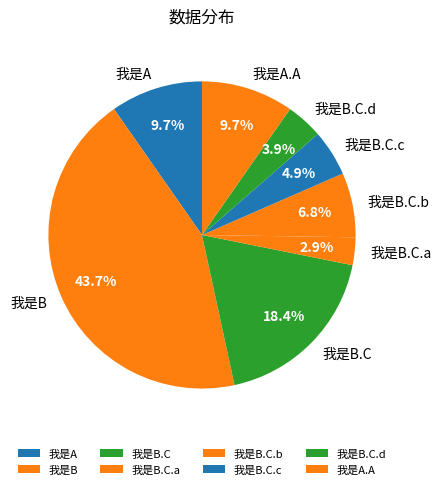

To the nearest percent, what is the average slice percentage?

12%